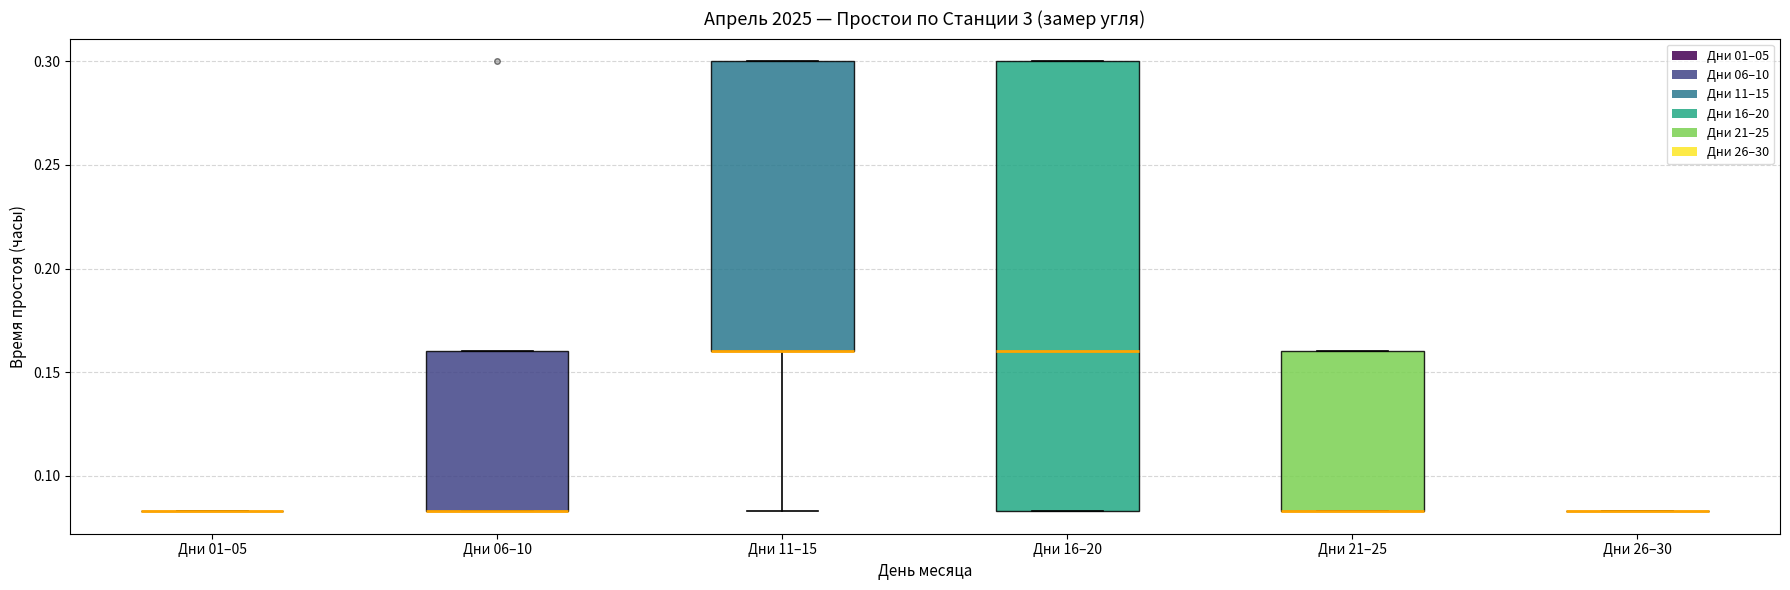

Reading left to right, read every box against the y-axis: the position of its median line, the range the box covers, and the ends of its whiskers. The values are not printed on the chart, so give them approximately, as read against the axis.

Дни 01–05: box collapsed to a line at 0.085, whiskers 0.085 to 0.085
Дни 06–10: median 0.085 (drawn on the box's lower edge), box 0.085 to 0.160, whiskers 0.085 to 0.160
Дни 11–15: median 0.160 (drawn on the box's lower edge), box 0.160 to 0.300, whiskers 0.085 to 0.300
Дни 16–20: median 0.160, box 0.085 to 0.300, whiskers 0.085 to 0.300
Дни 21–25: median 0.085 (drawn on the box's lower edge), box 0.085 to 0.160, whiskers 0.085 to 0.160
Дни 26–30: box collapsed to a line at 0.085, whiskers 0.085 to 0.085